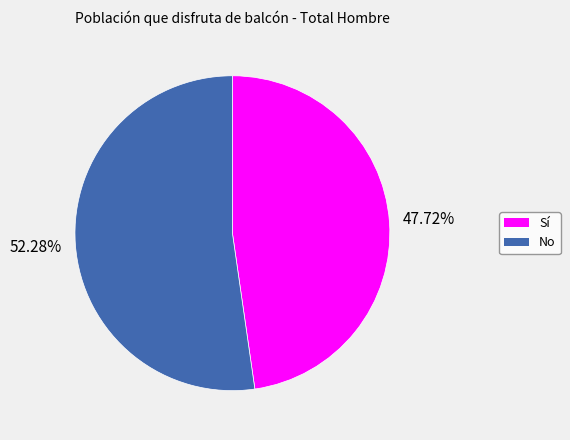

What percentage is the Sí slice, to the nearest percent?

48%